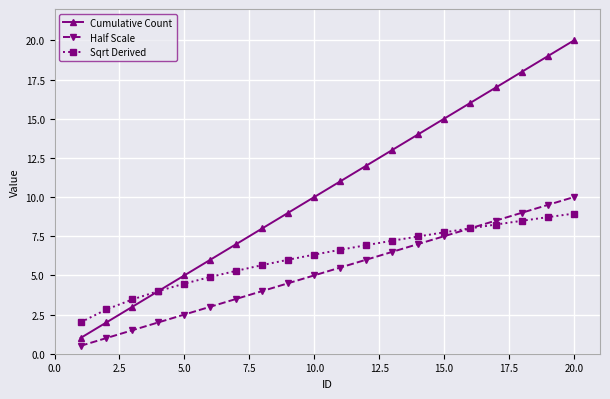

Which series has the largest total across all categories?

Cumulative Count